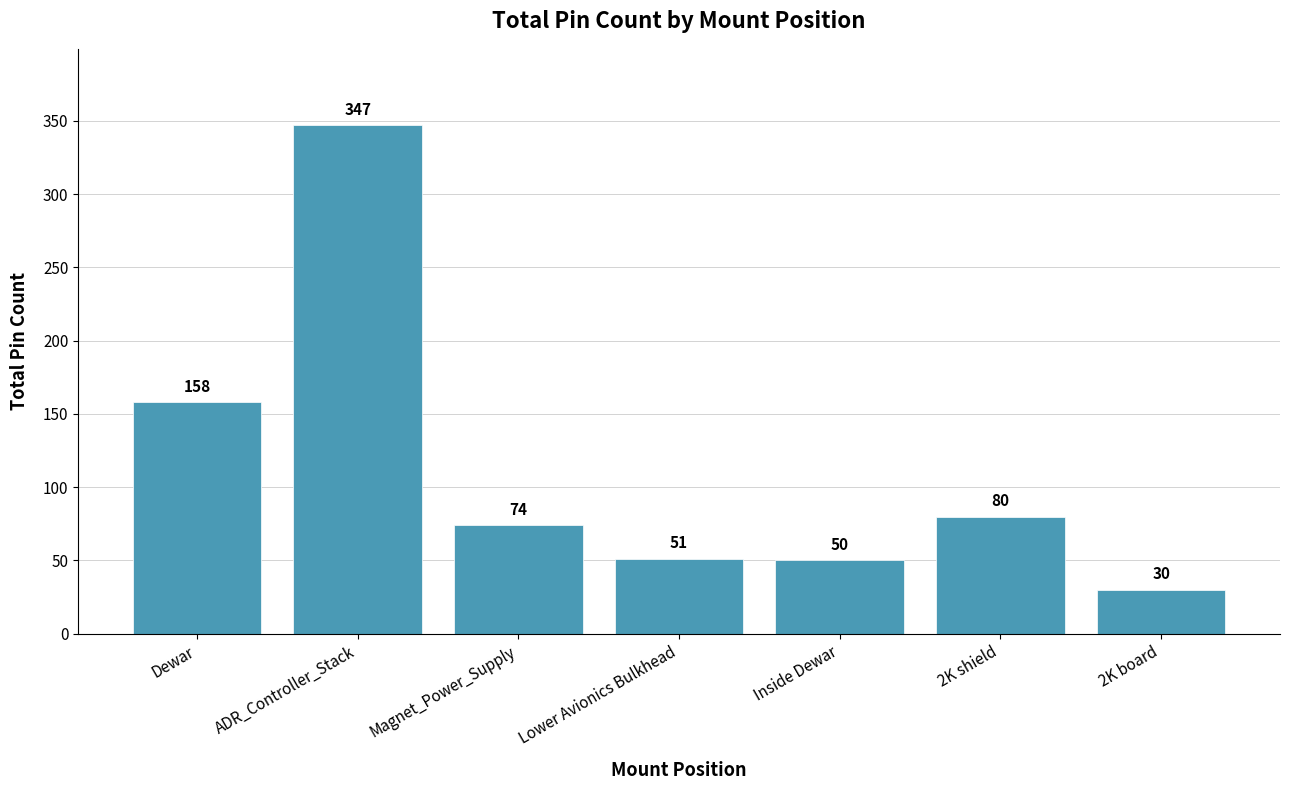

What is the value of the 6th bar from the left?

80